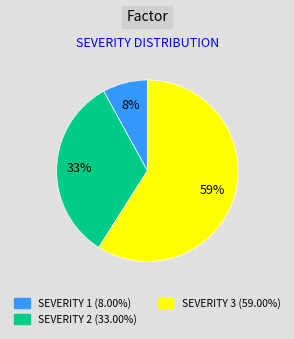

Does any single category account for the majority?

Yes